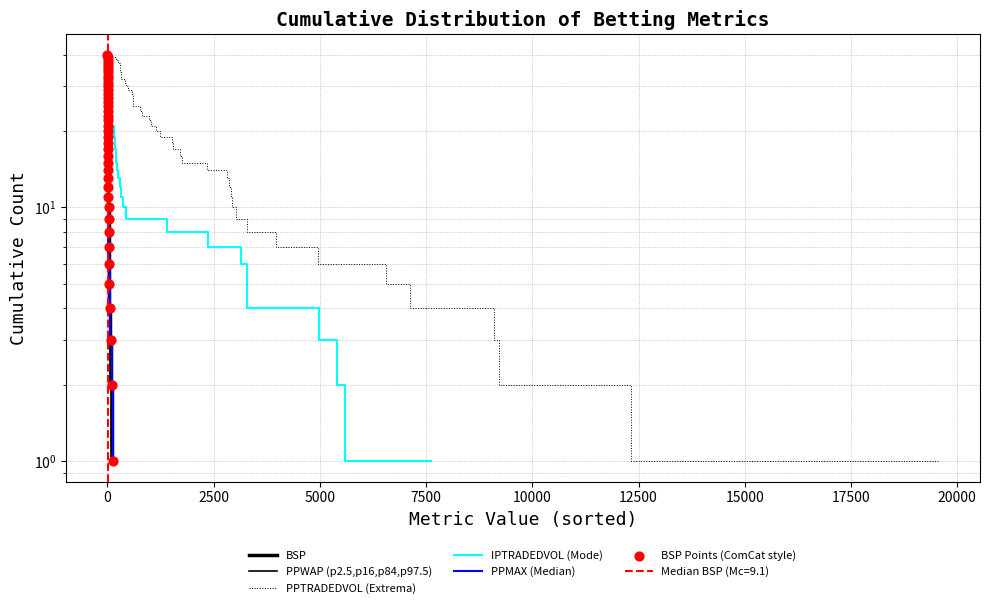

Which series reaches the minimum Y coordinate?

BSP